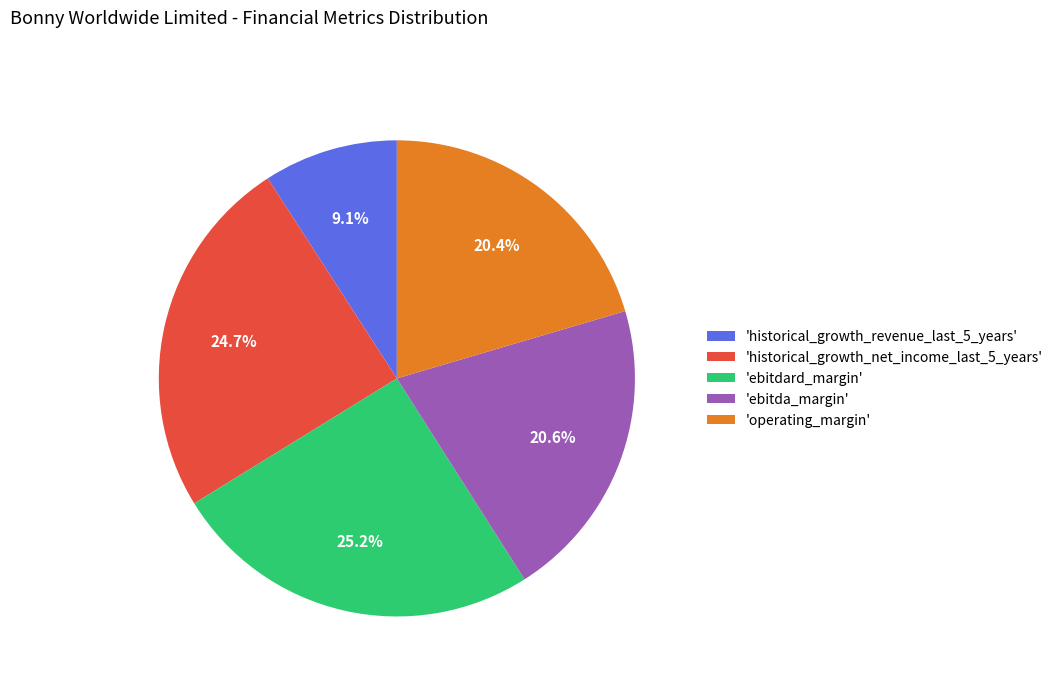

How many segments does this pie chart have?

5